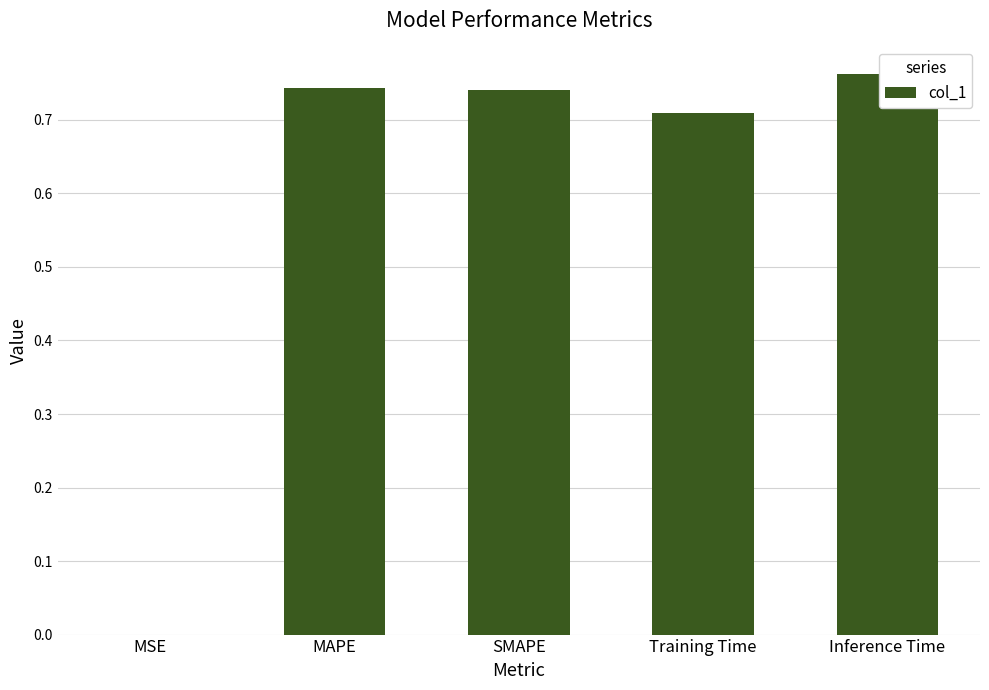

Which label corresponds to the largest value in the chart?

Inference Time